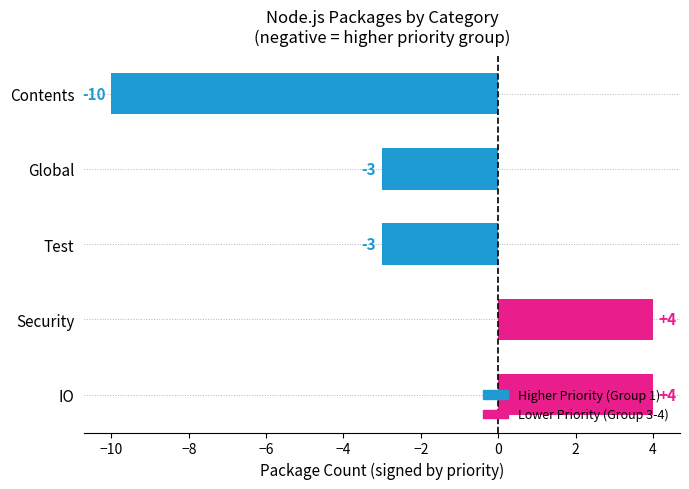

How many bars are there in total?

5